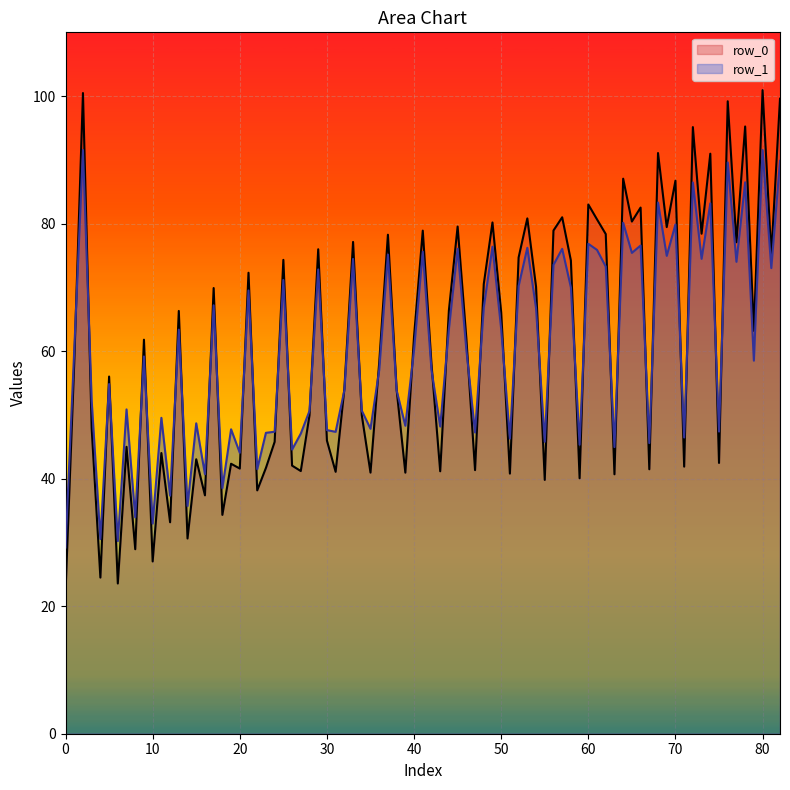

How many lines are shown in the chart?

2